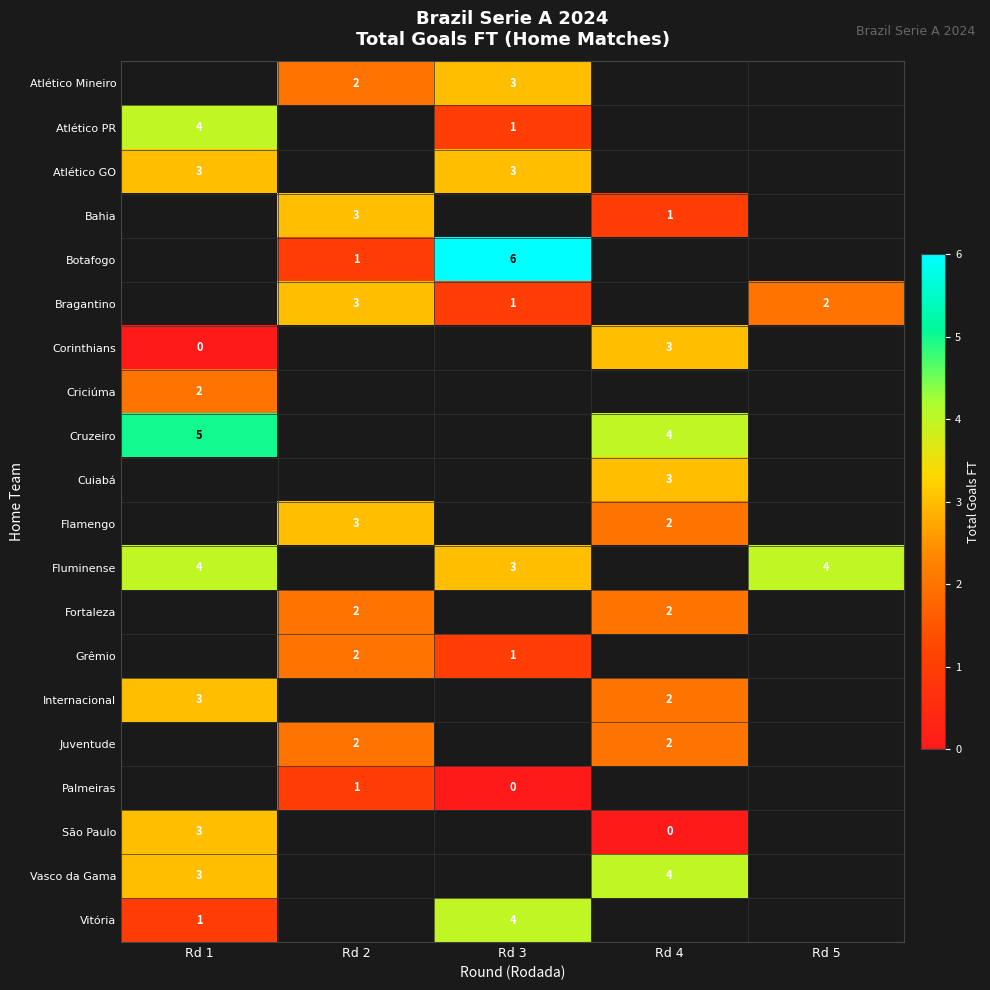

True or false: Atlético GO has a value of 3 at Rd 1.

True